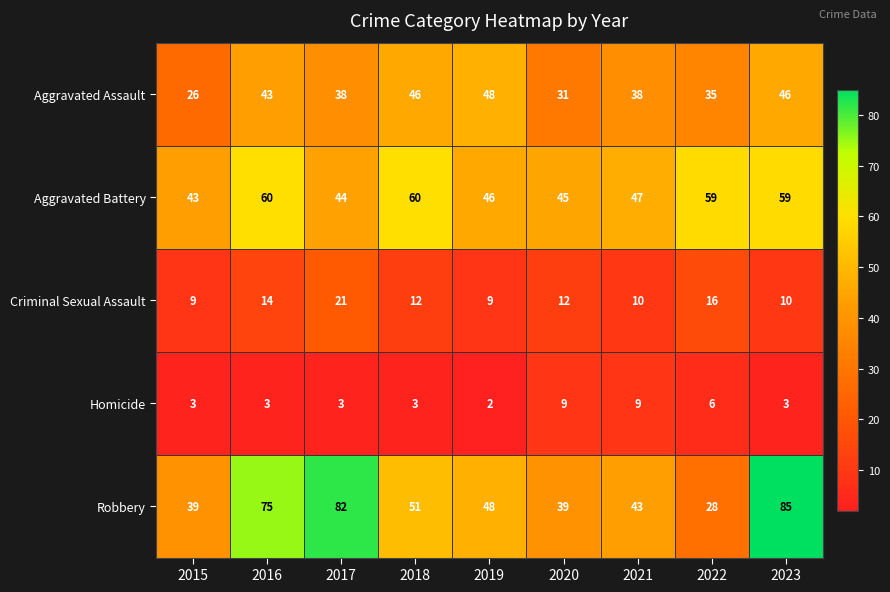

At how many categories does at least one series exceed 32?

9